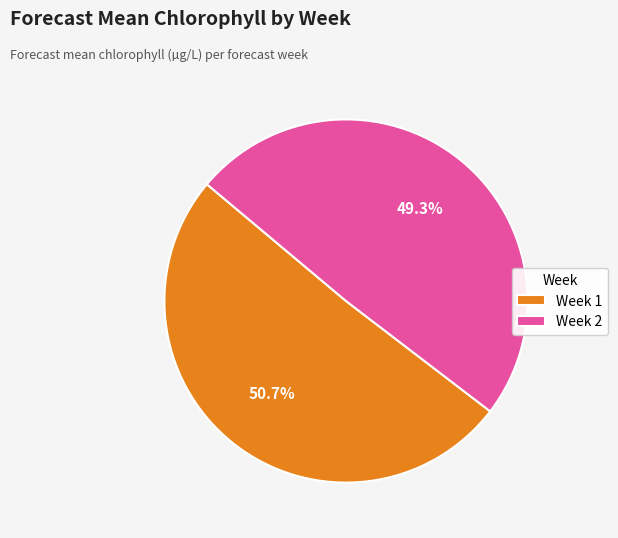

Count the number of slices in the pie.

2